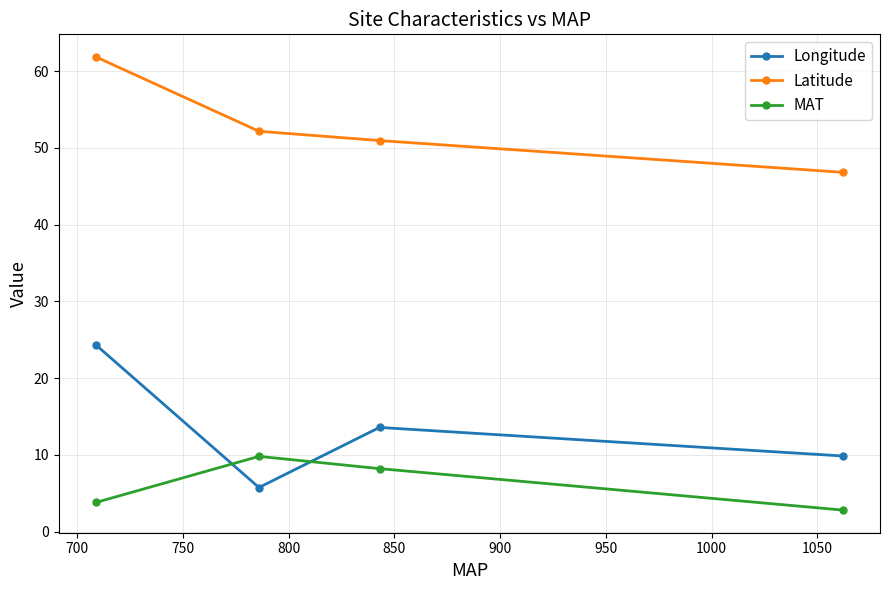

List the series in order of their overall mean, lowest first.

MAT, Longitude, Latitude